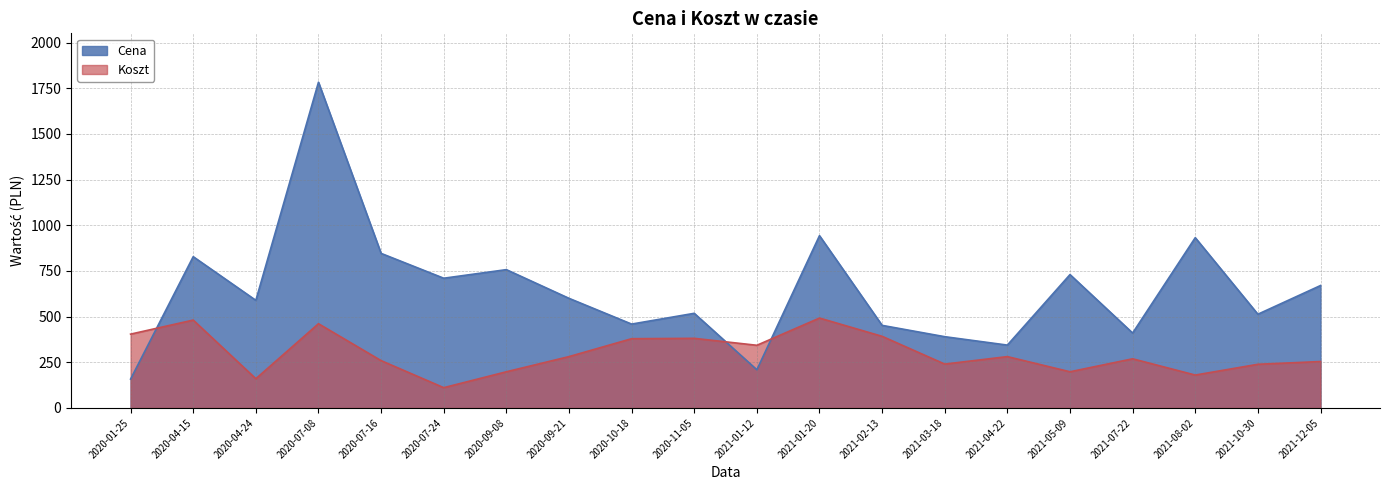

Which label corresponds to the largest value in the chart?

2020-07-08